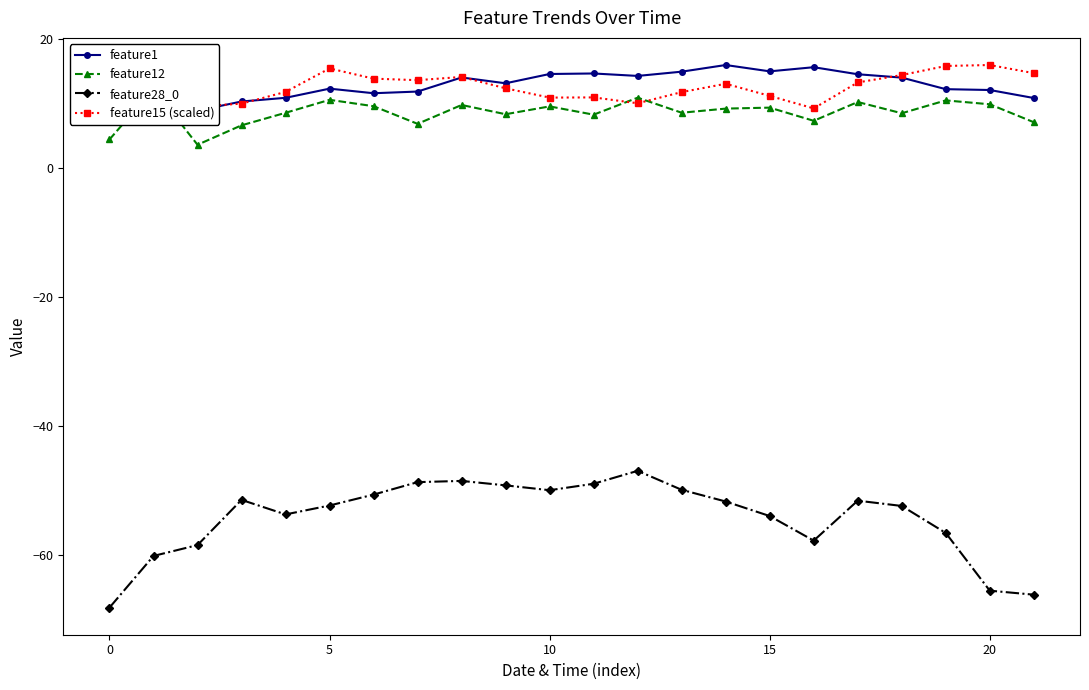

What is the average value of the feature12 series?

8.6